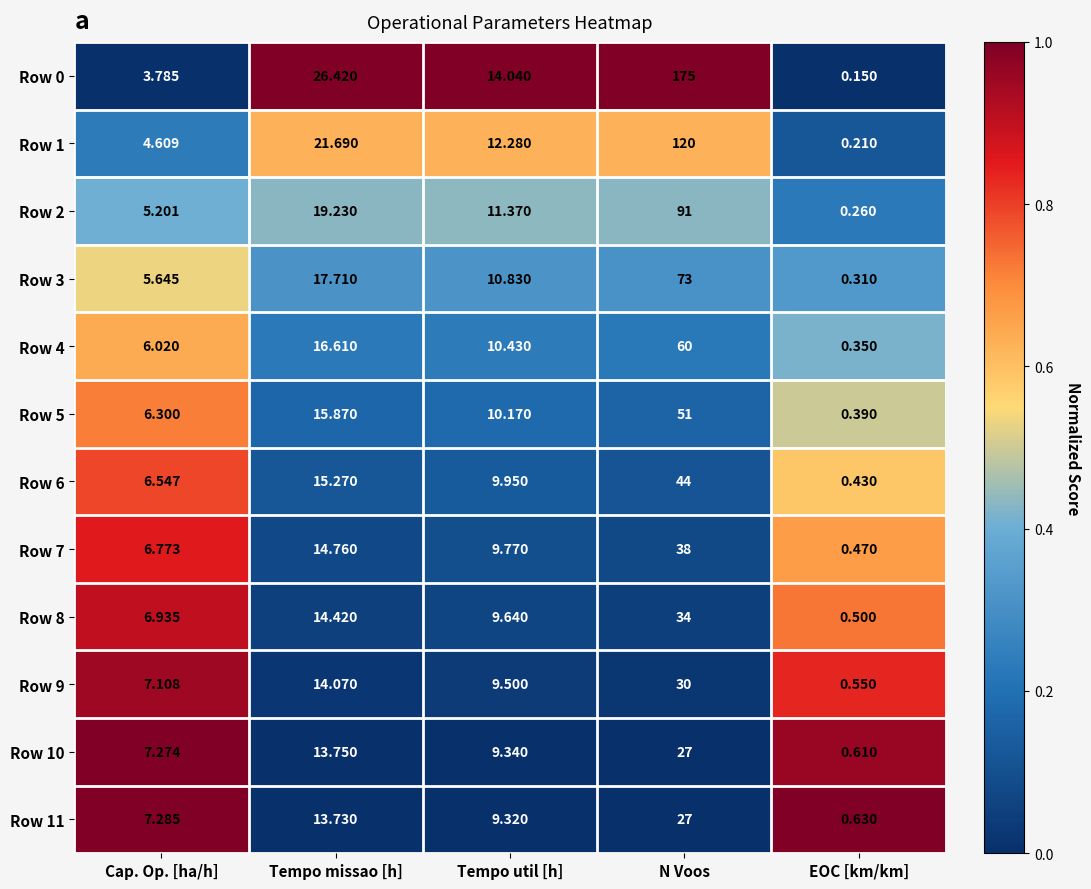

What is the difference between the highest and lowest values at Cap. Op. [ha/h]?

3.5